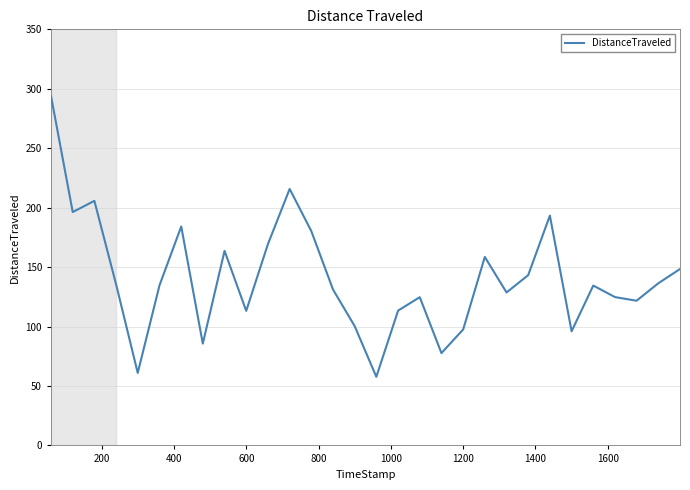

What is the average value?

140.9